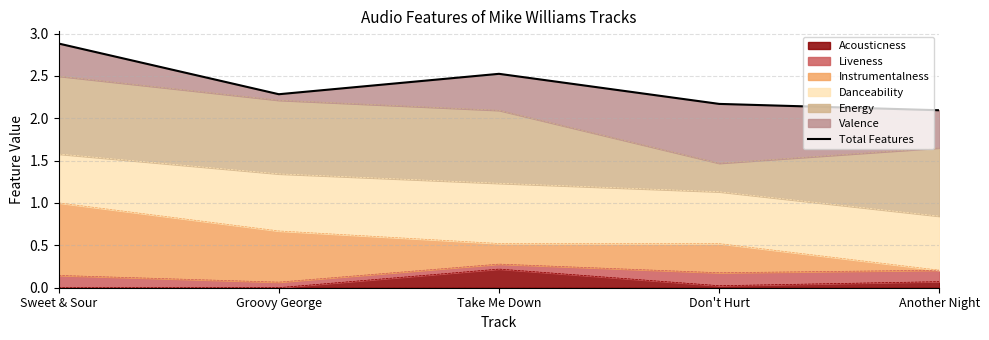

What position from the left is Groovy George?

2